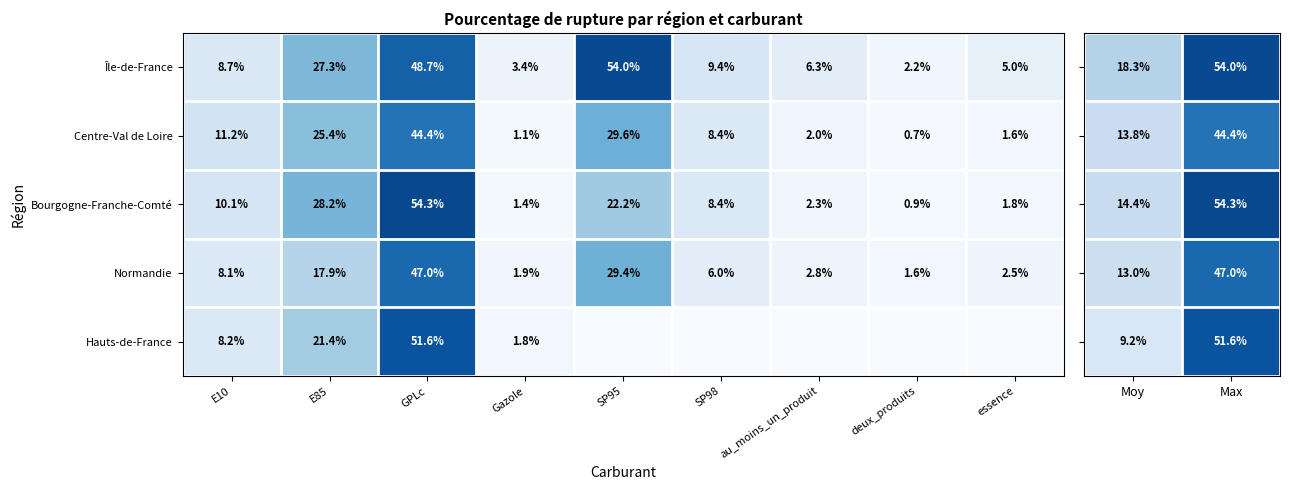

What is the sum of the Normandie values at au_moins_un_produit and SP98?

8.8